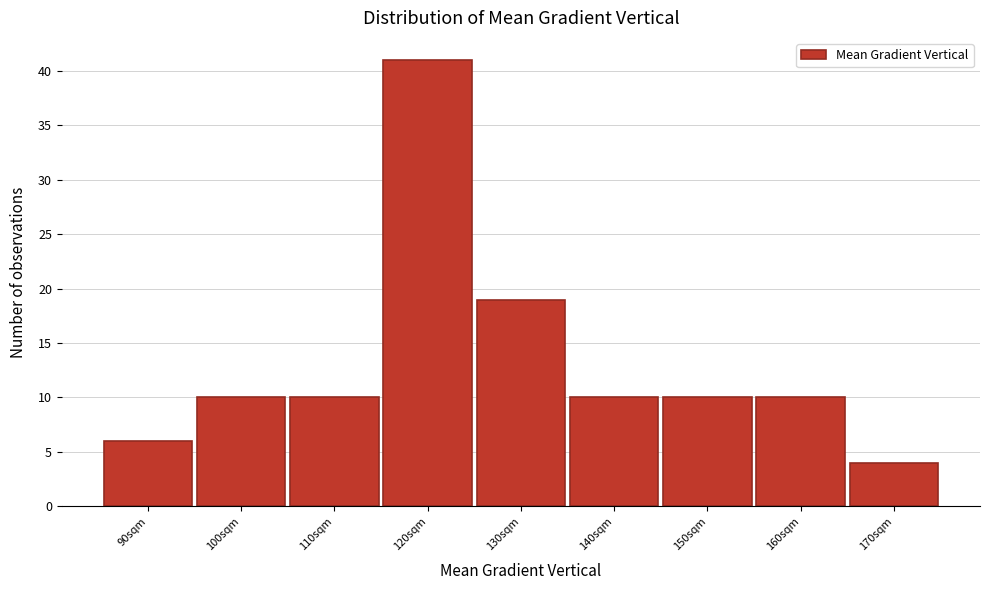

Reading right to left, extract all data points from this chart.

170sqm=4	160sqm=10	150sqm=10	140sqm=10	130sqm=19	120sqm=41	110sqm=10	100sqm=10	90sqm=6